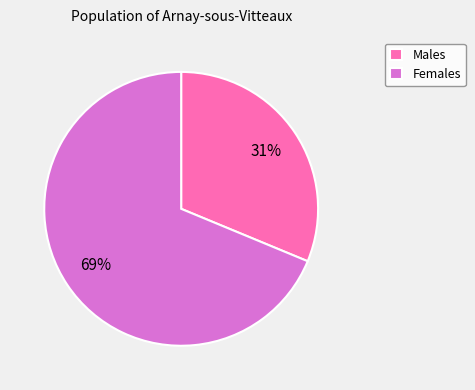

Is Males the majority of the pie?

No